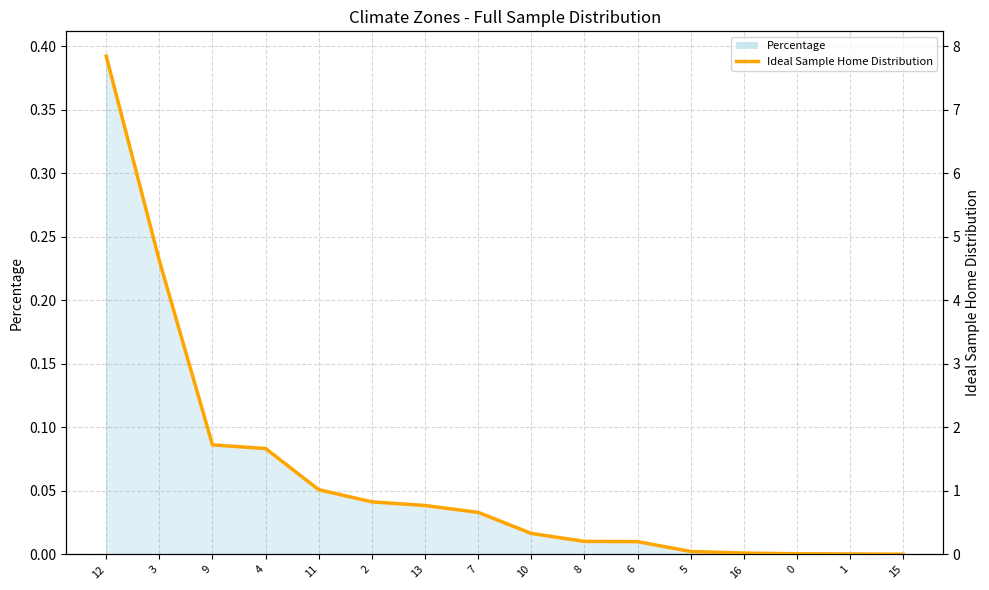

Which label corresponds to the smallest value in the chart?

15